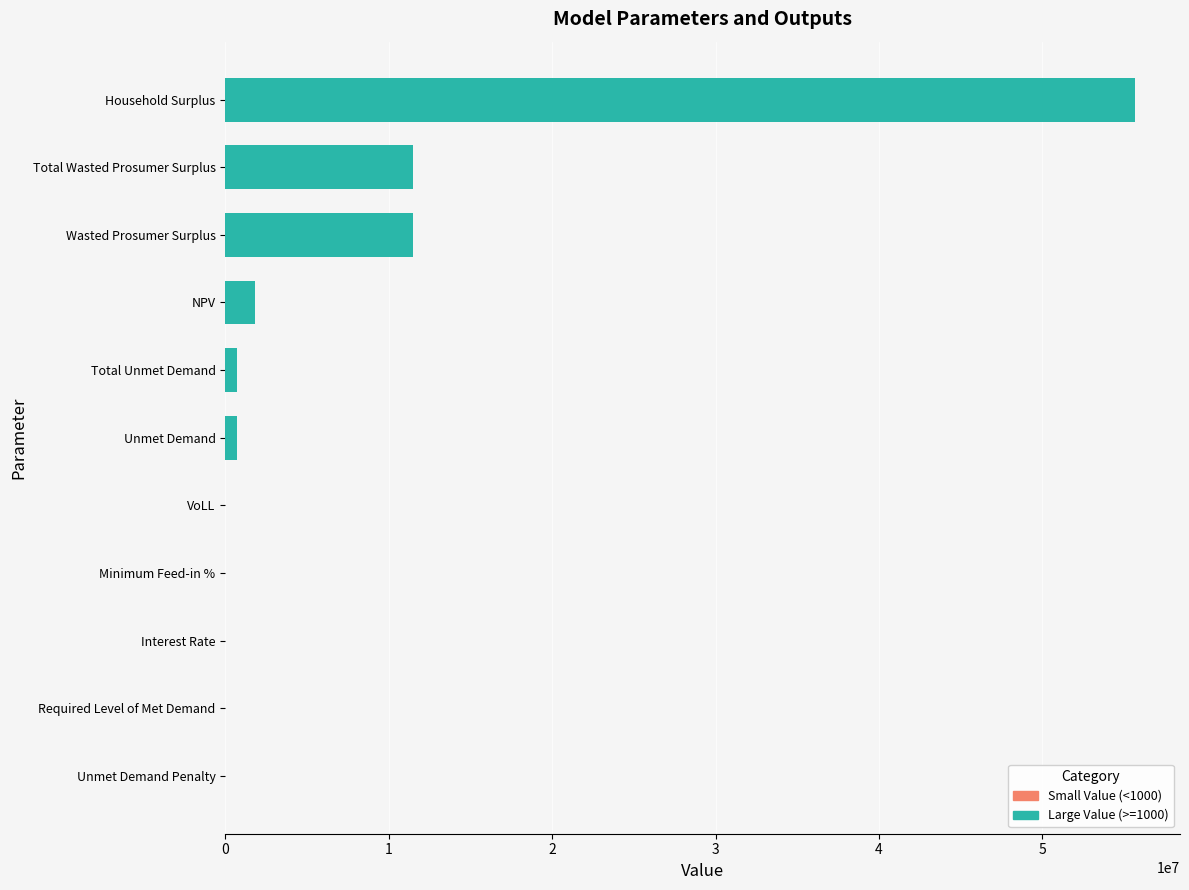

How many bars are there in total?

11